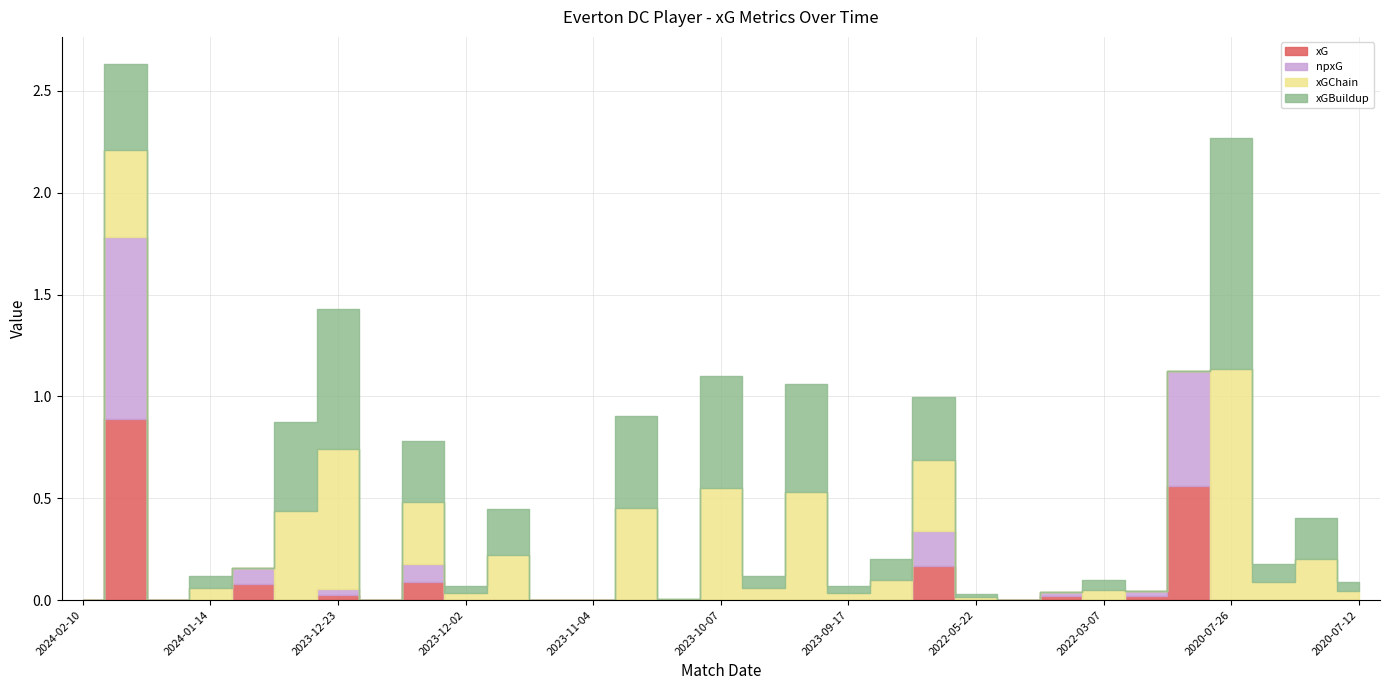

What value does the xGChain series have at 2023-09-30?

0.1